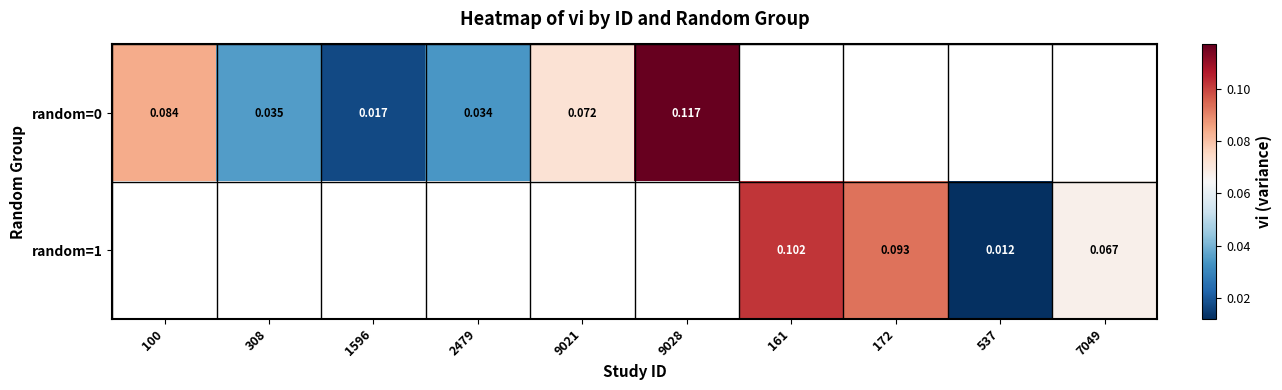

Is the value of random=1 at 7049 greater than the value of random=0 at 308?

Yes